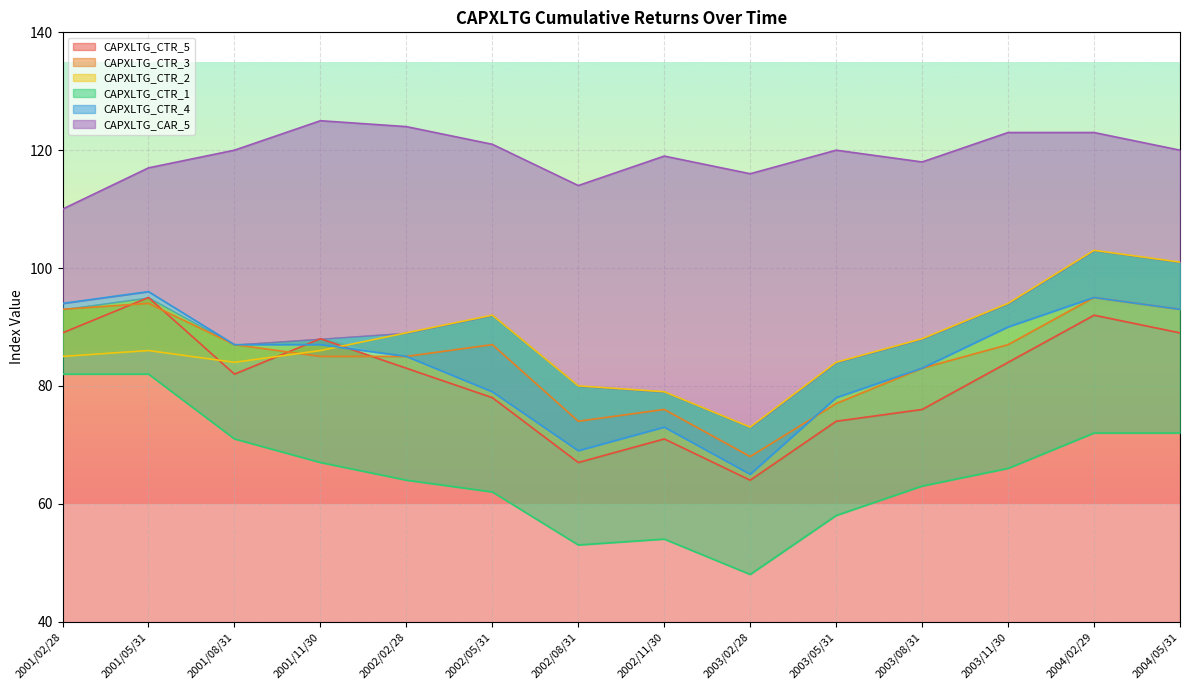

True or false: CAPXLTG_CTR_4 has a value of 65 at 2003/02/28.

True